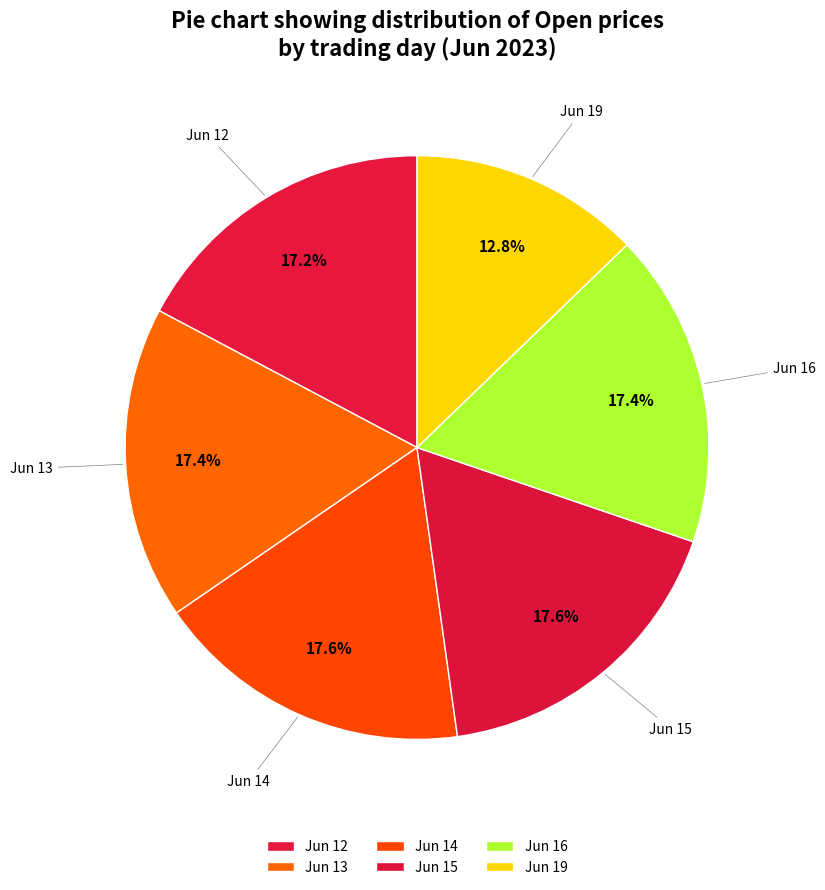

How many segments does this pie chart have?

6